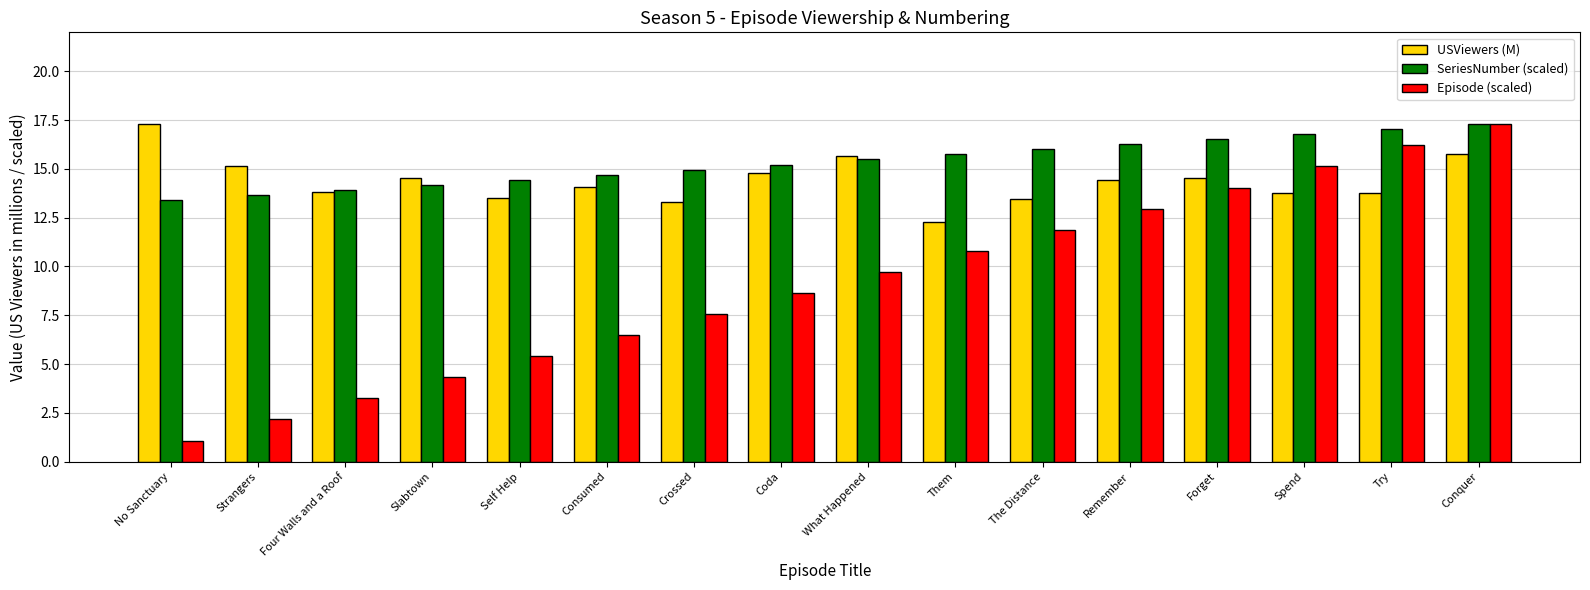

What is the difference between the maximum and minimum values in the Episode (scaled) series?

16.2